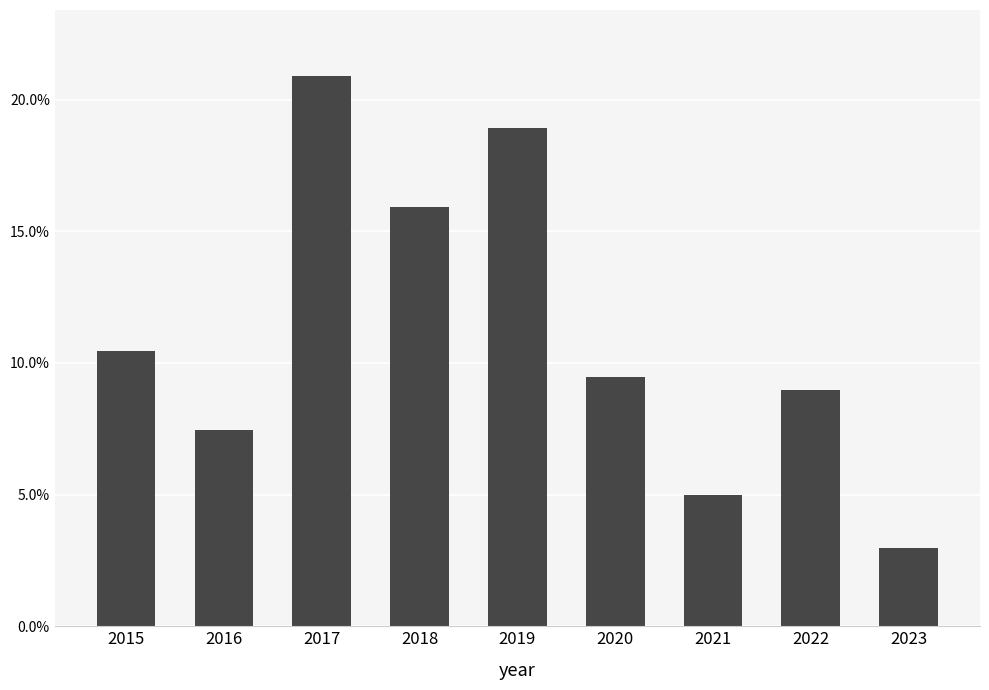

Reading right to left, list all the values displayed in this chart.

0.0	0.1	0.0	0.1	0.2	0.2	0.2	0.1	0.1